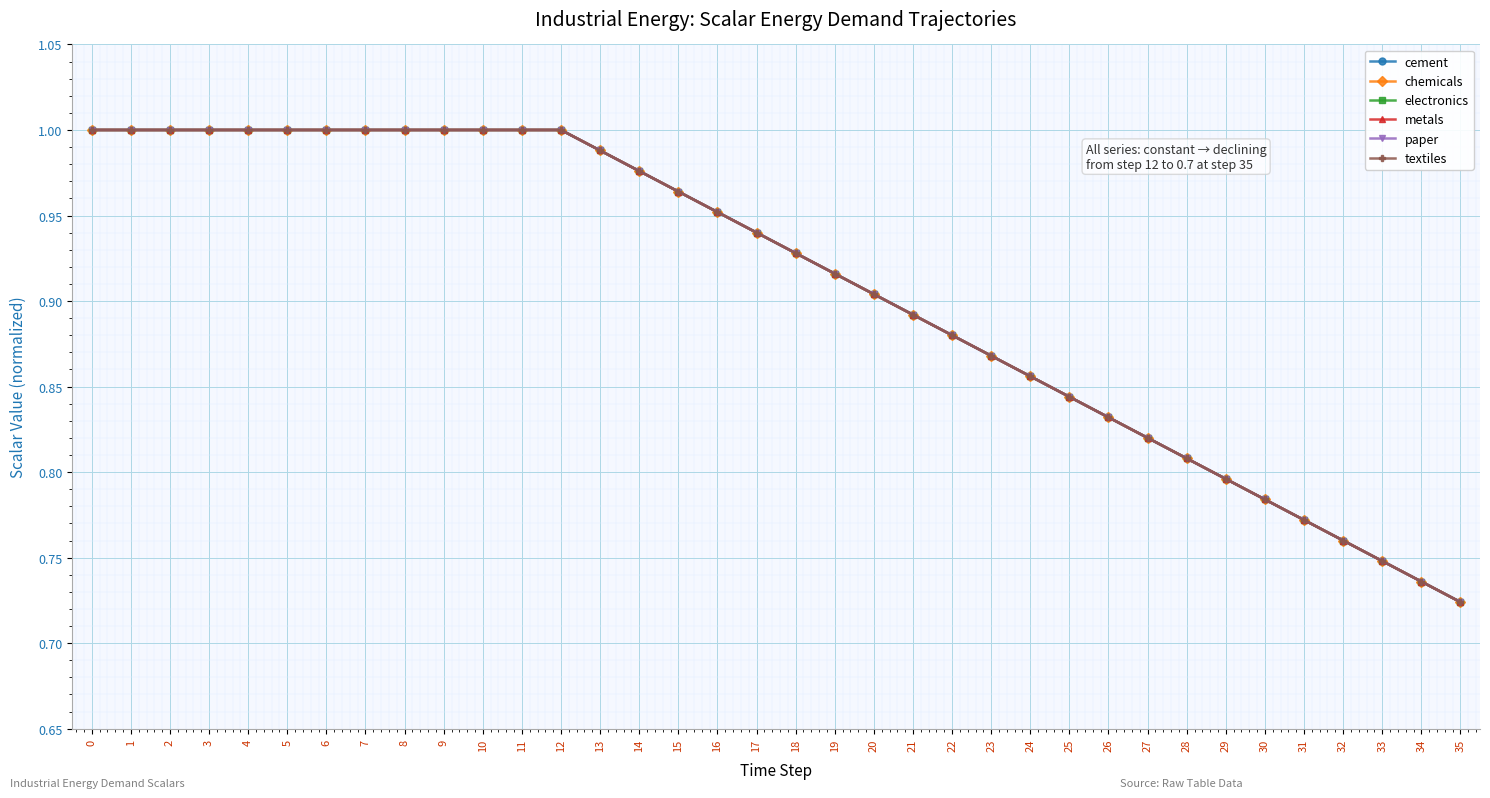

True or false: metals has more than 0 points higher than both neighbors.

False